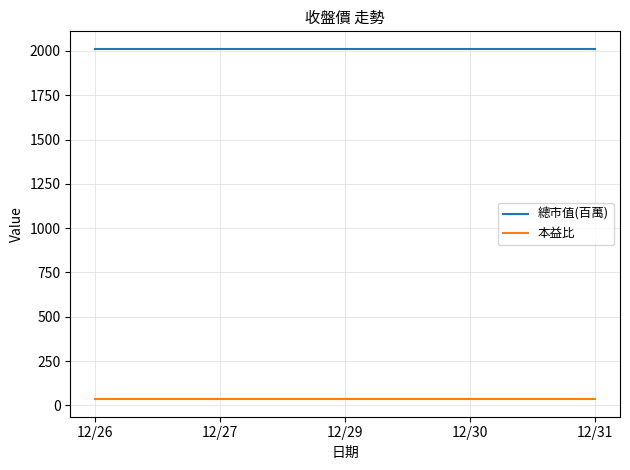

True or false: 本益比 and 總市值(百萬) cross at least once.

False